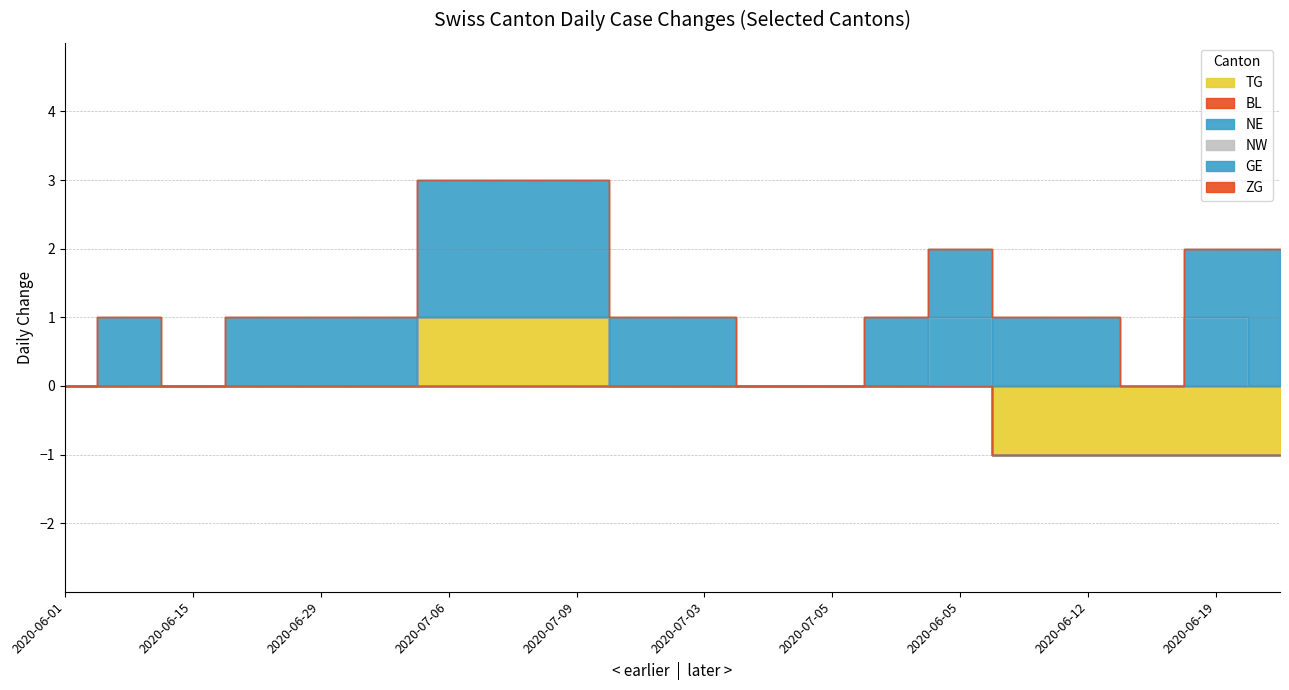

What is the smallest value displayed?

-1